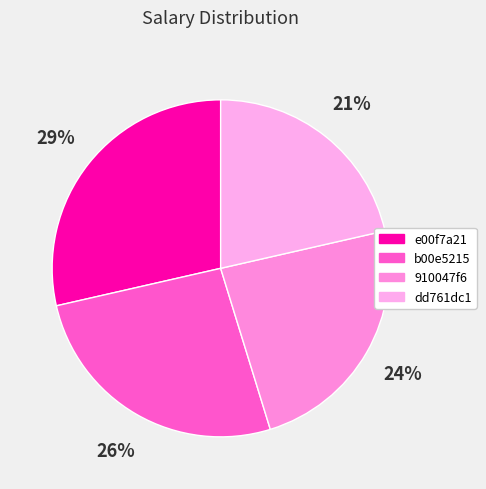

How many slices are in this pie chart?

4